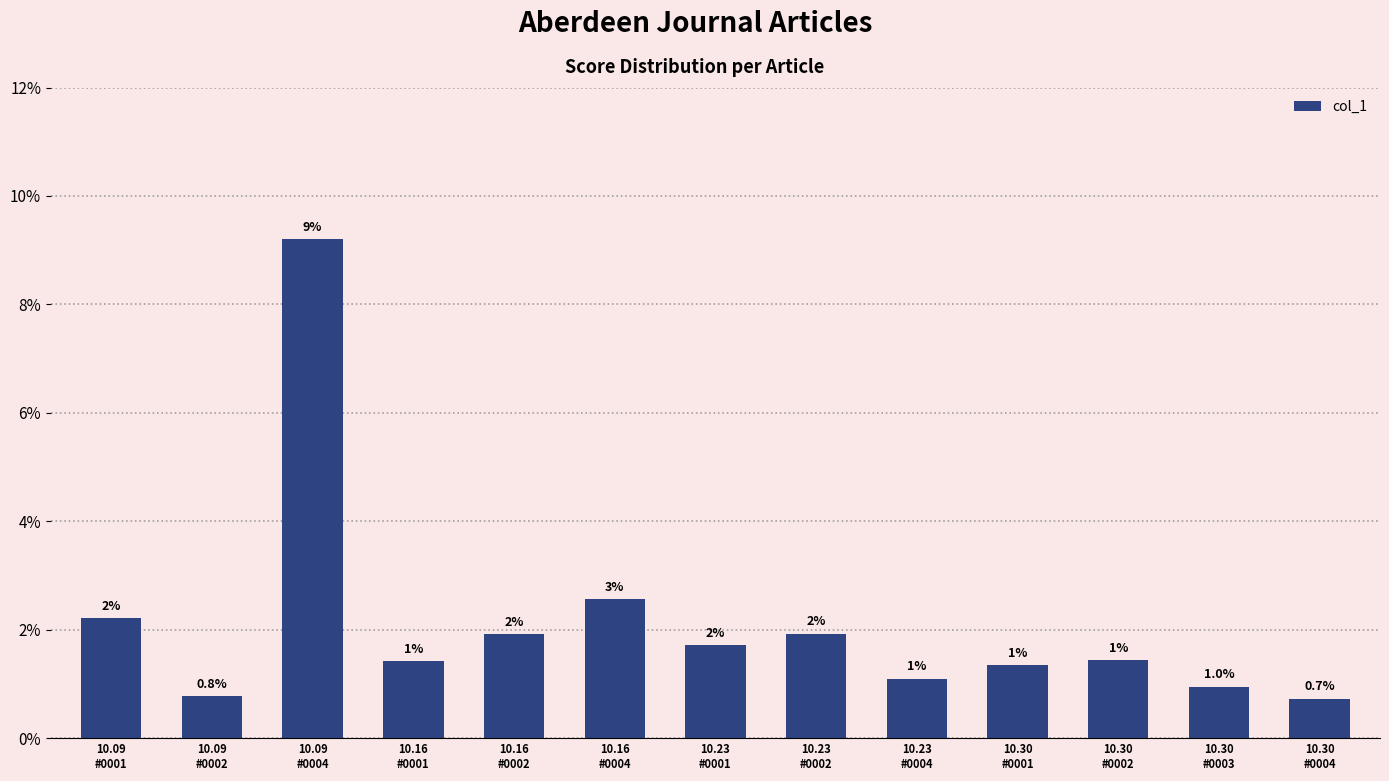

Does the chart contain any negative values?

No